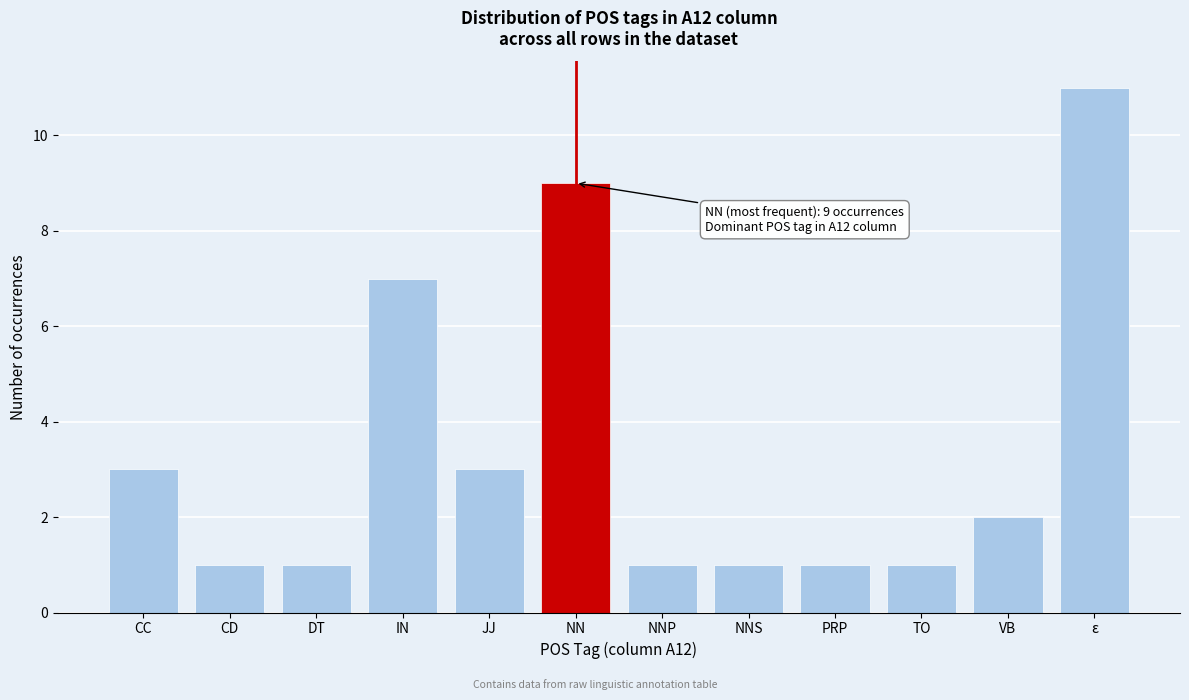

Reading left to right, extract all data points from this chart.

3	1	1	7	3	9	1	1	1	1	2	11